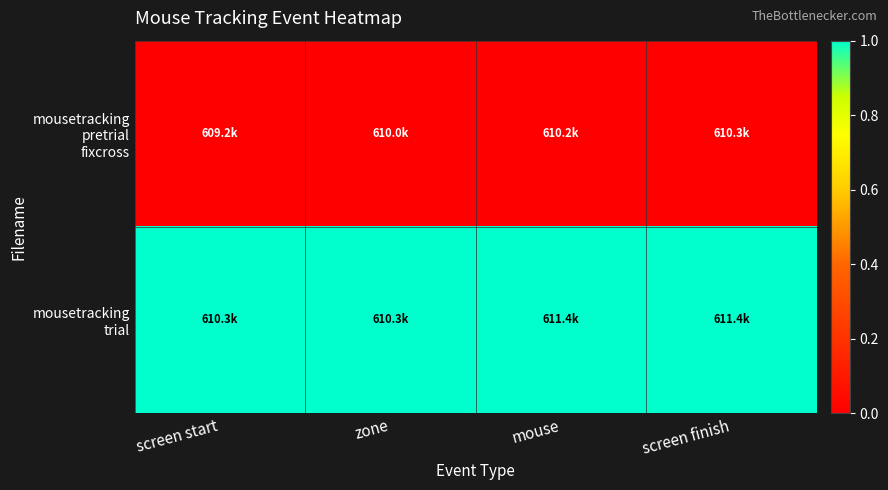

What is the spread (max minus min) of values at zone?

1